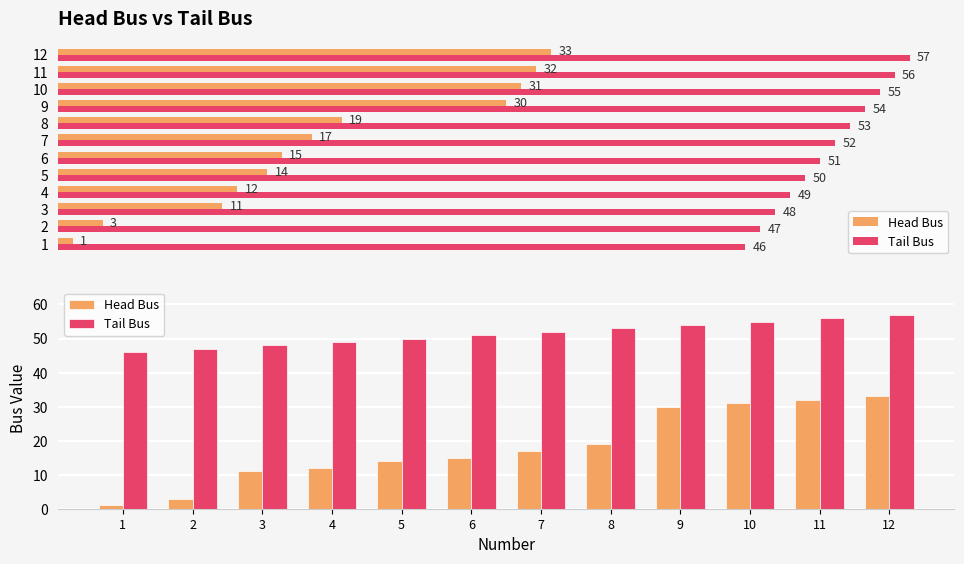

Reading left to right, transcribe all the data shown in this chart.

Head Bus: 1	3	11	12	14	15	17	19	30	31	32	33
Tail Bus: 46	47	48	49	50	51	52	53	54	55	56	57